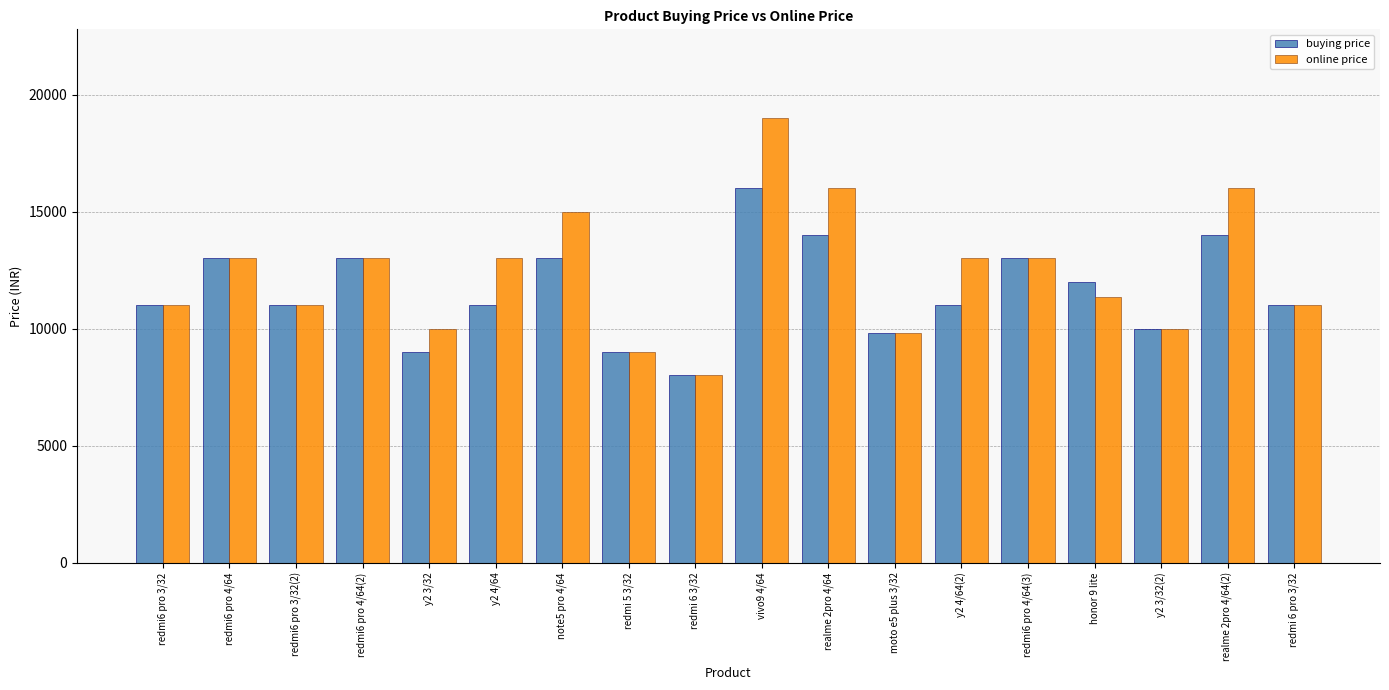

At which category is the sum across all series the highest?

vivo9 4/64